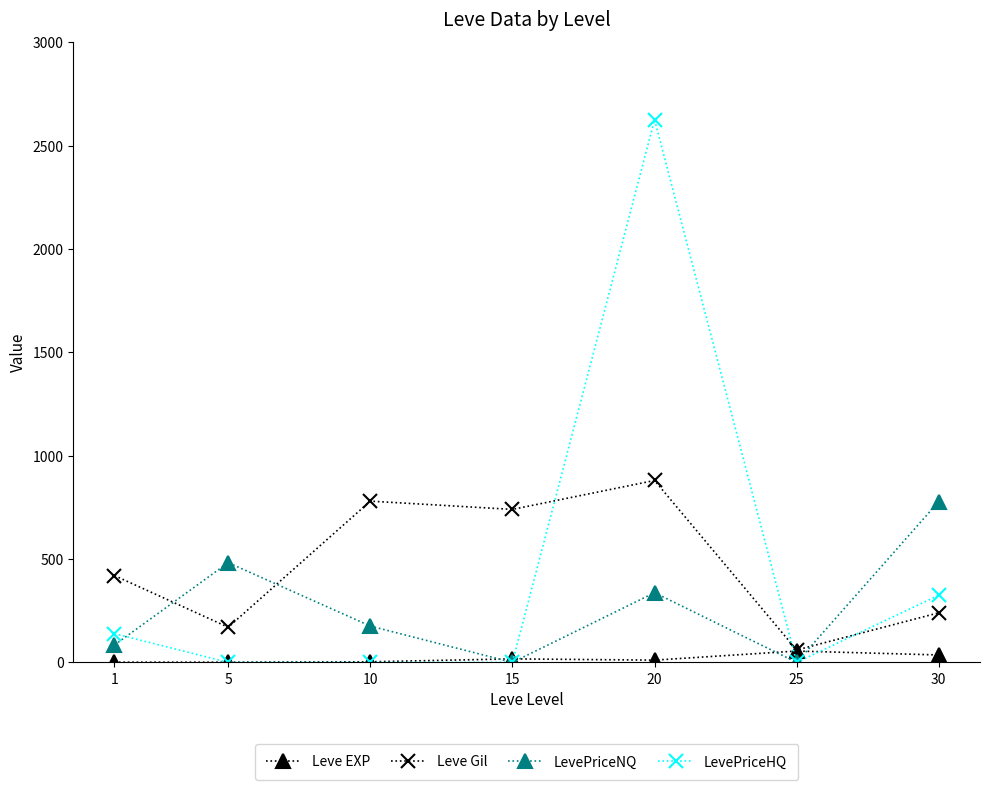

Where do Leve Gil and LevePriceNQ first cross each other?

1 and 5